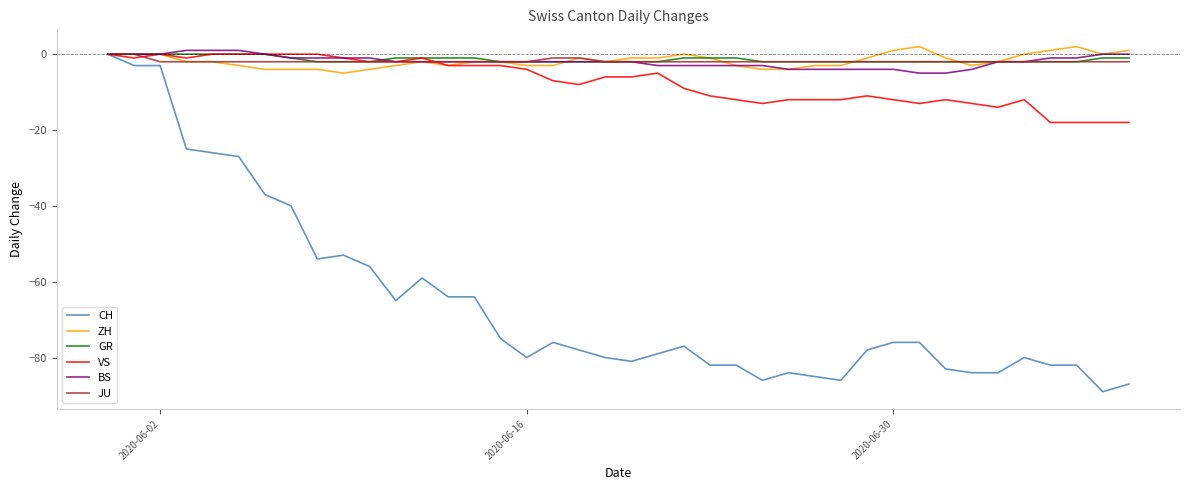

Which series has the widest spread of values?

CH